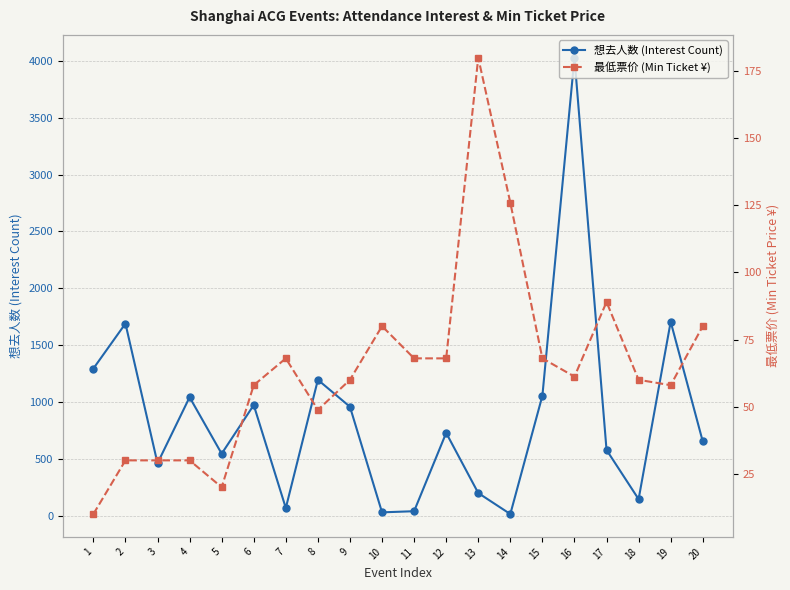

How many lines are shown in the chart?

2